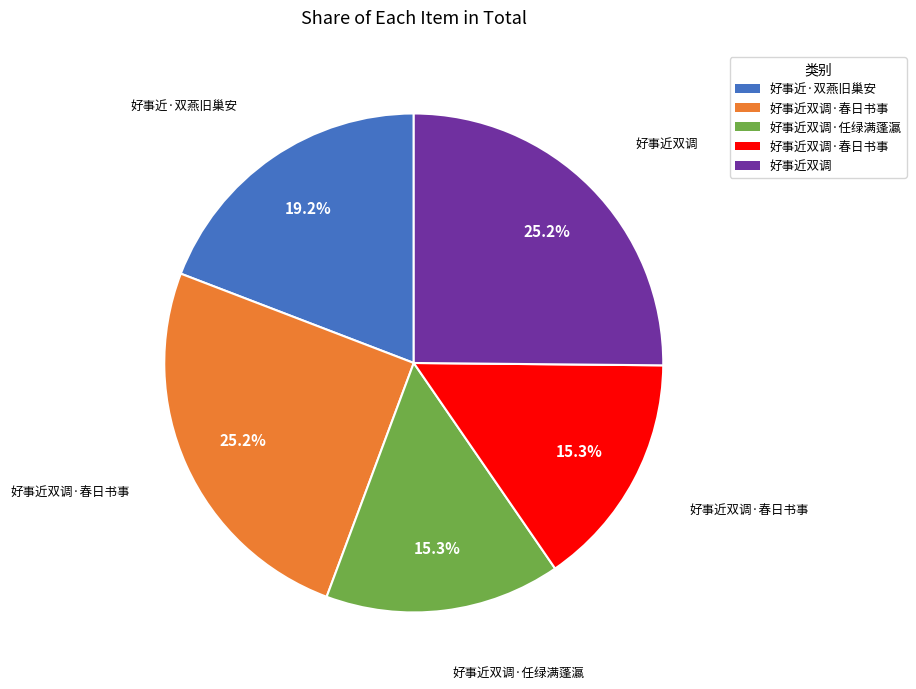

Does any single category account for the majority?

No